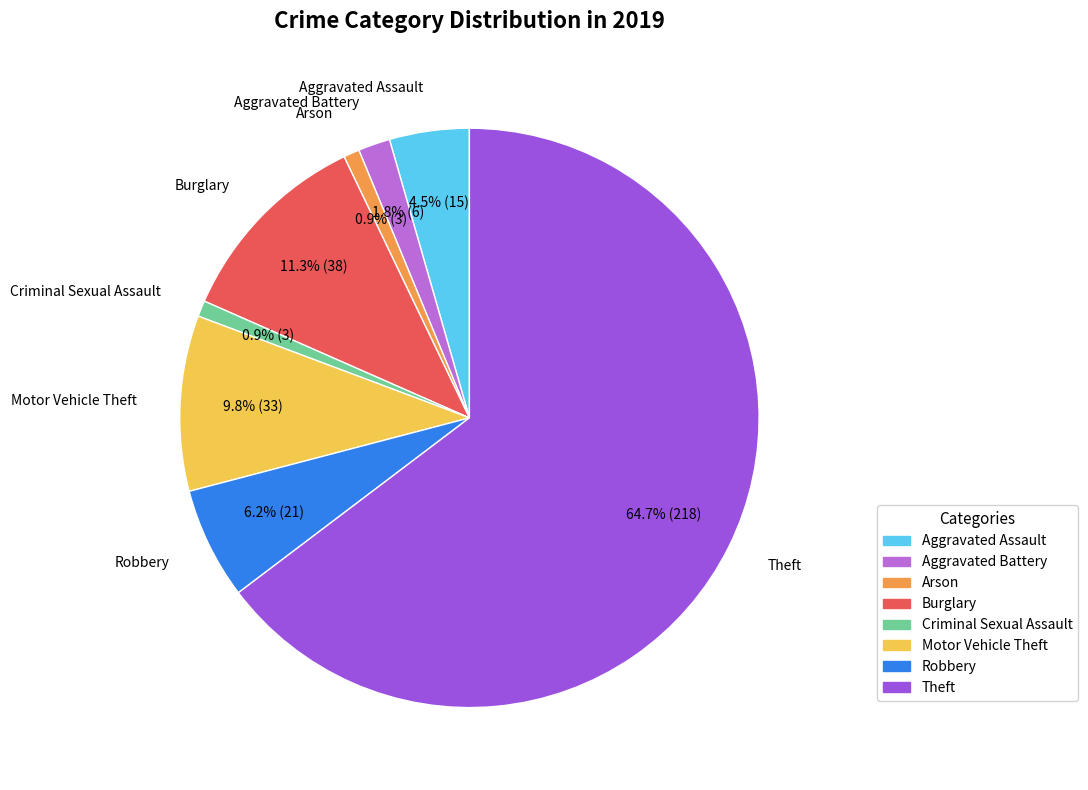

Approximately how many times larger is the value at Criminal Sexual Assault compared to Aggravated Battery?

0.5